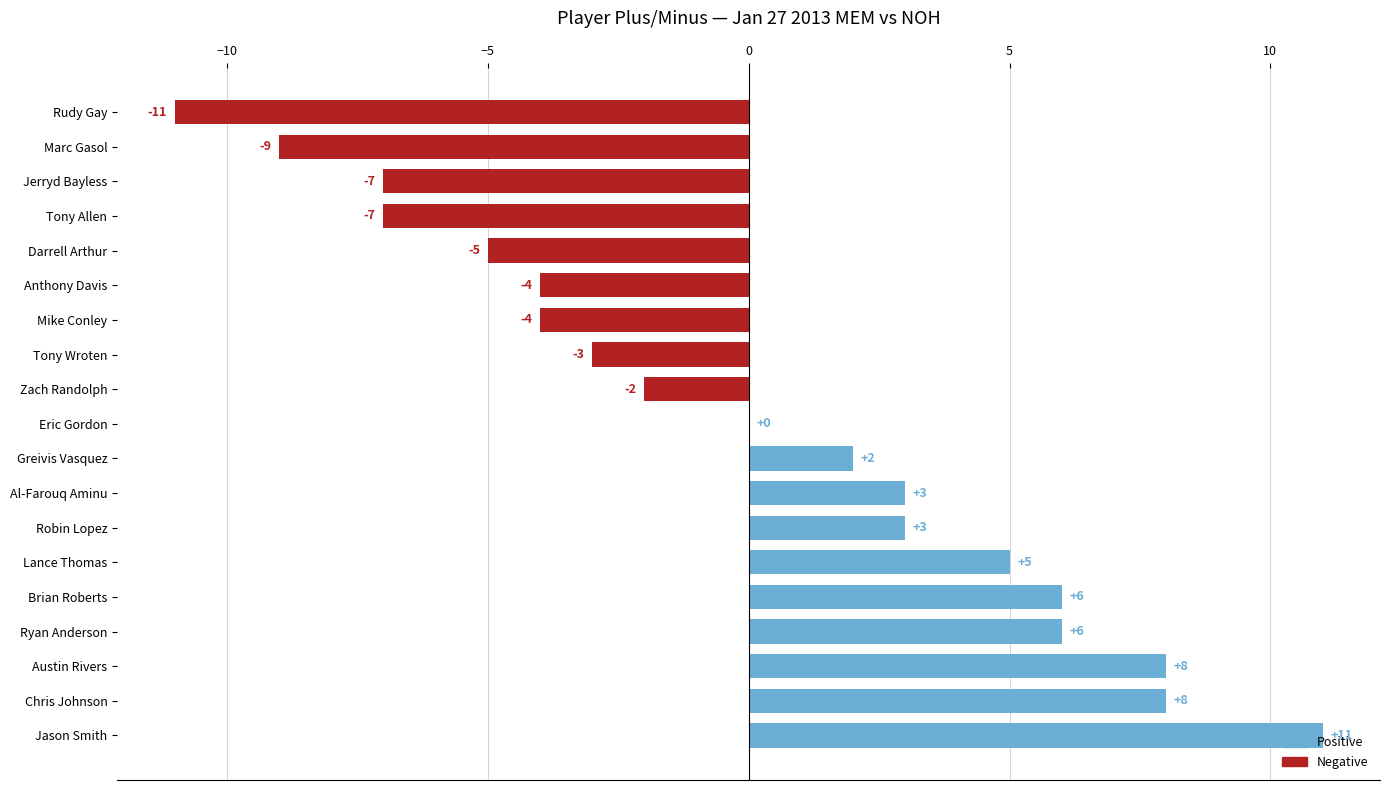

Is it true that the value at Eric Gordon is -8?

False